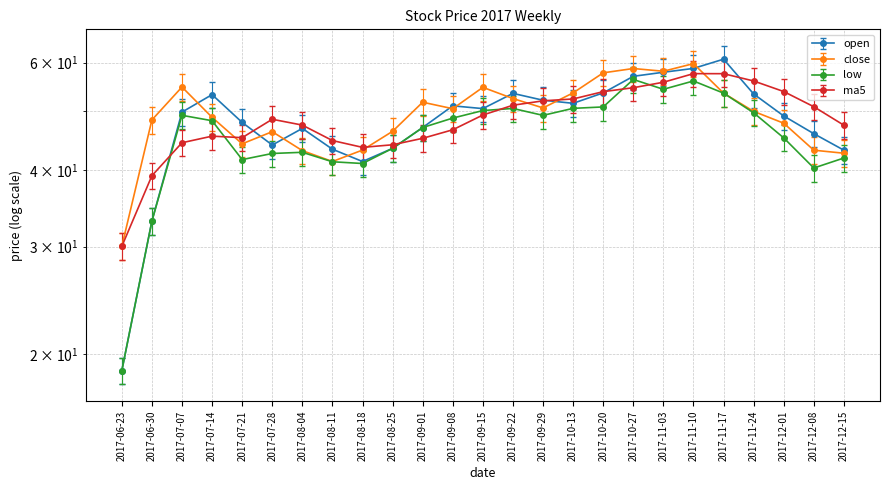

Is it true that close equals 50.6 at 2017-09-29?

True